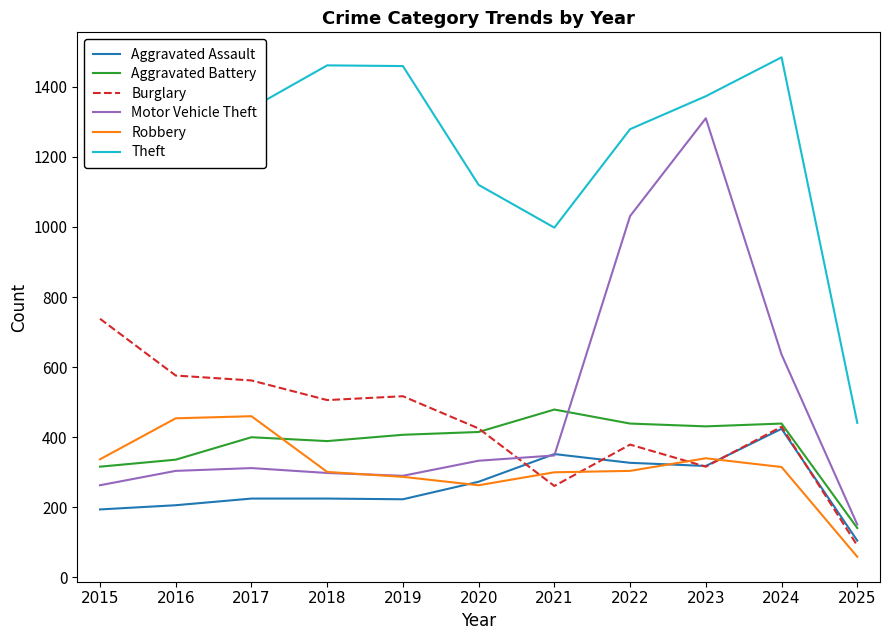

Between 2015 and 2021, which series saw the biggest shift?

Burglary